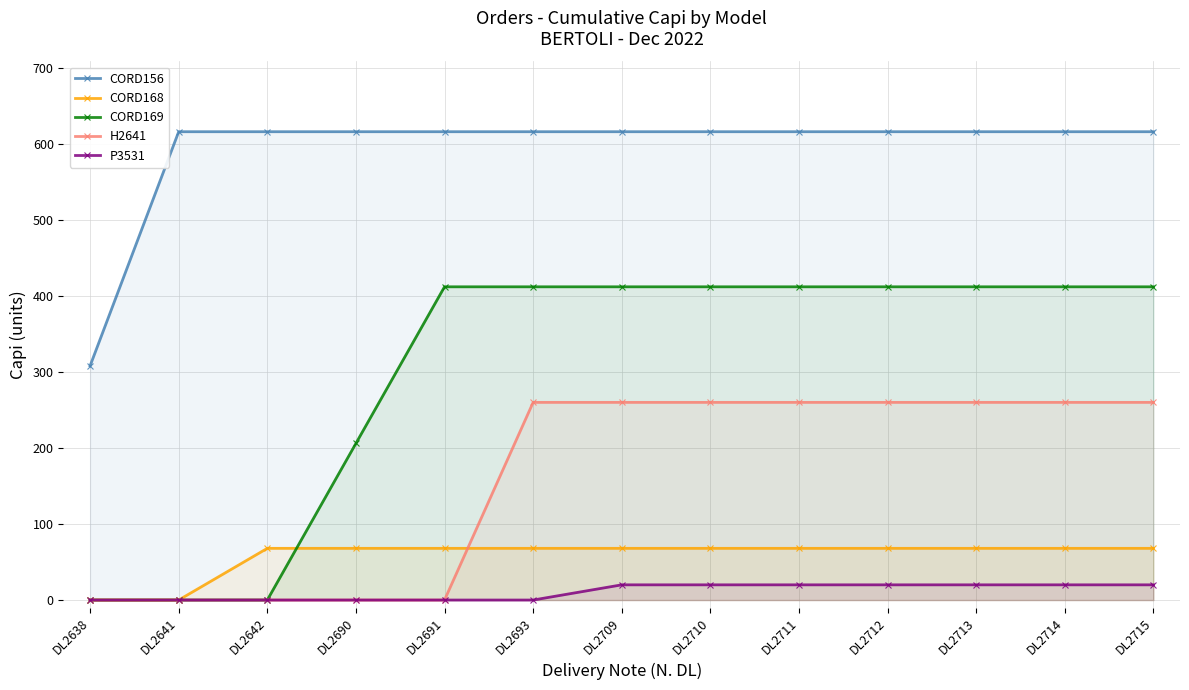

Is it true that P3531 equals 20 at DL2714?

True